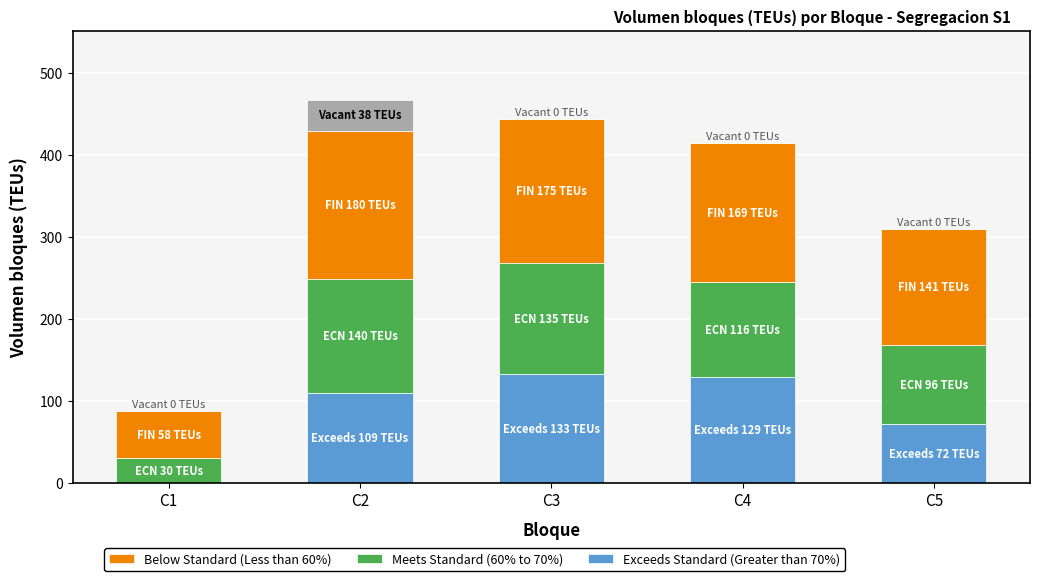

Reading right to left, list the values for the Exceeds Standard (Greater than 70%) series.

C5=72	C4=129	C3=133	C2=109	C1=0